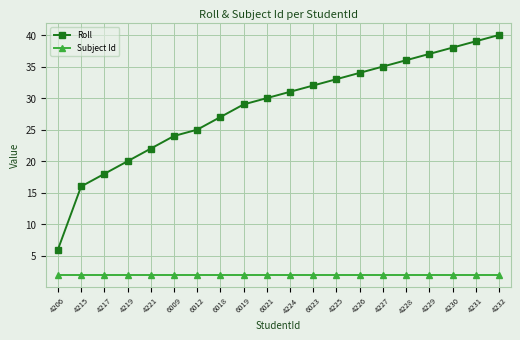

What is the spread (max minus min) of values at 4230?

36